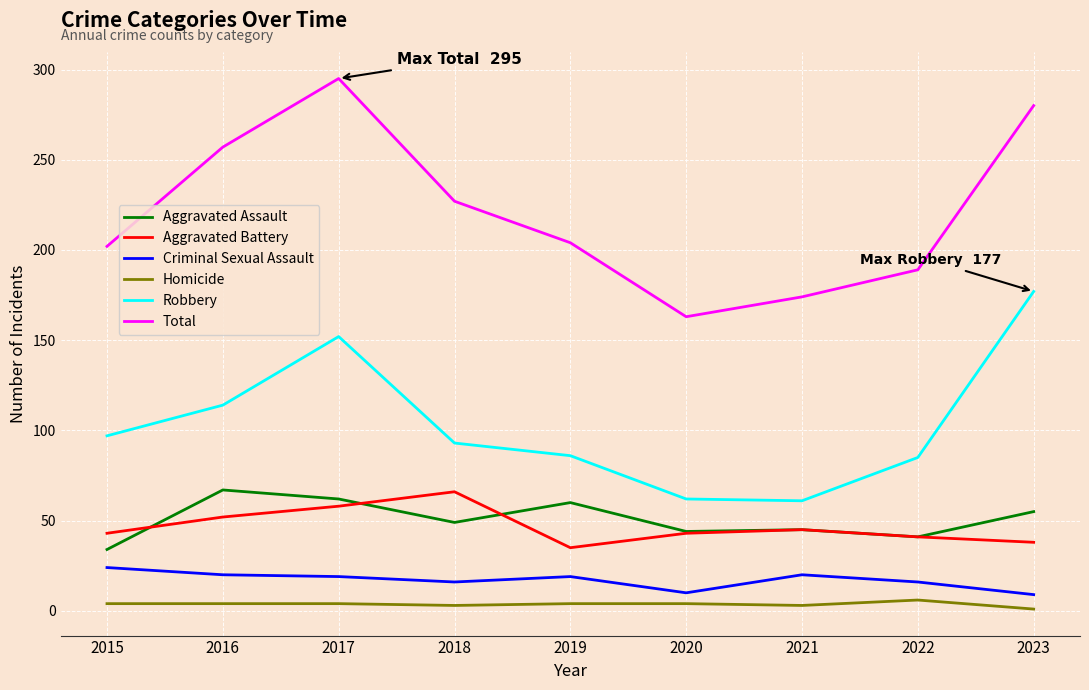

What are all the series names shown in the legend?

Aggravated Assault, Aggravated Battery, Criminal Sexual Assault, Homicide, Robbery, Total